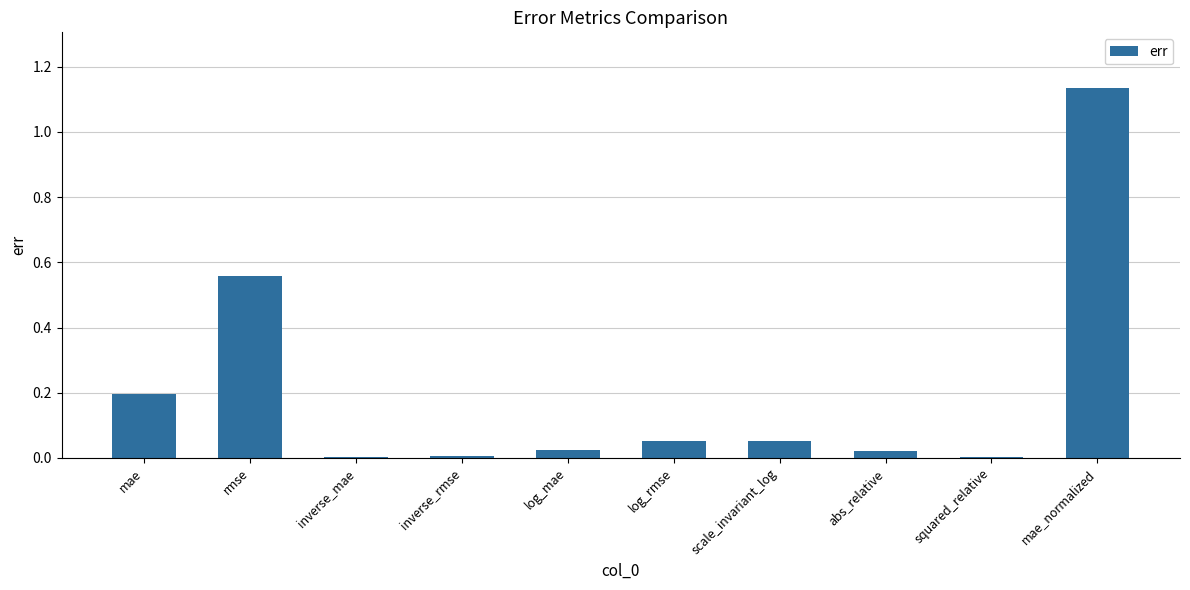

Between inverse_mae and mae, which is larger?

mae